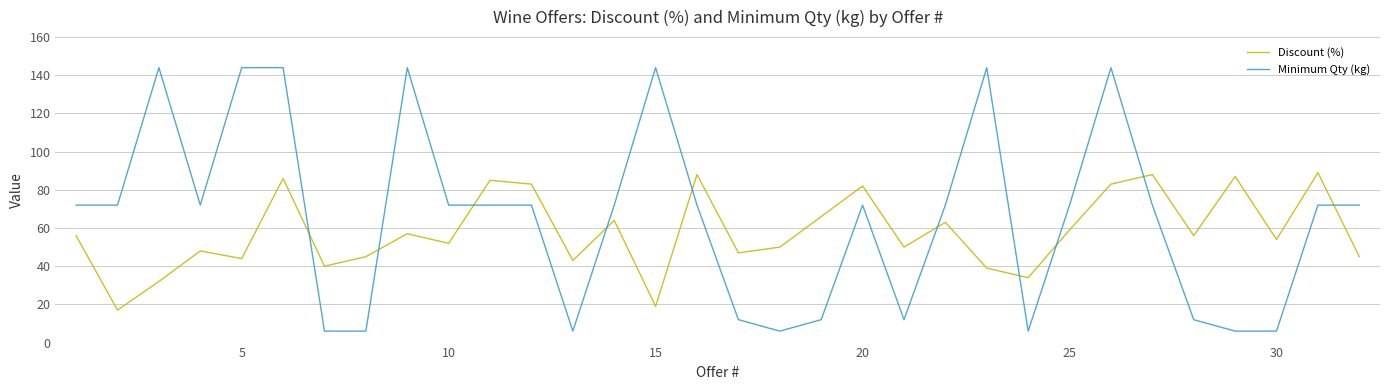

What are all the series names shown in the legend?

Discount (%), Minimum Qty (kg)